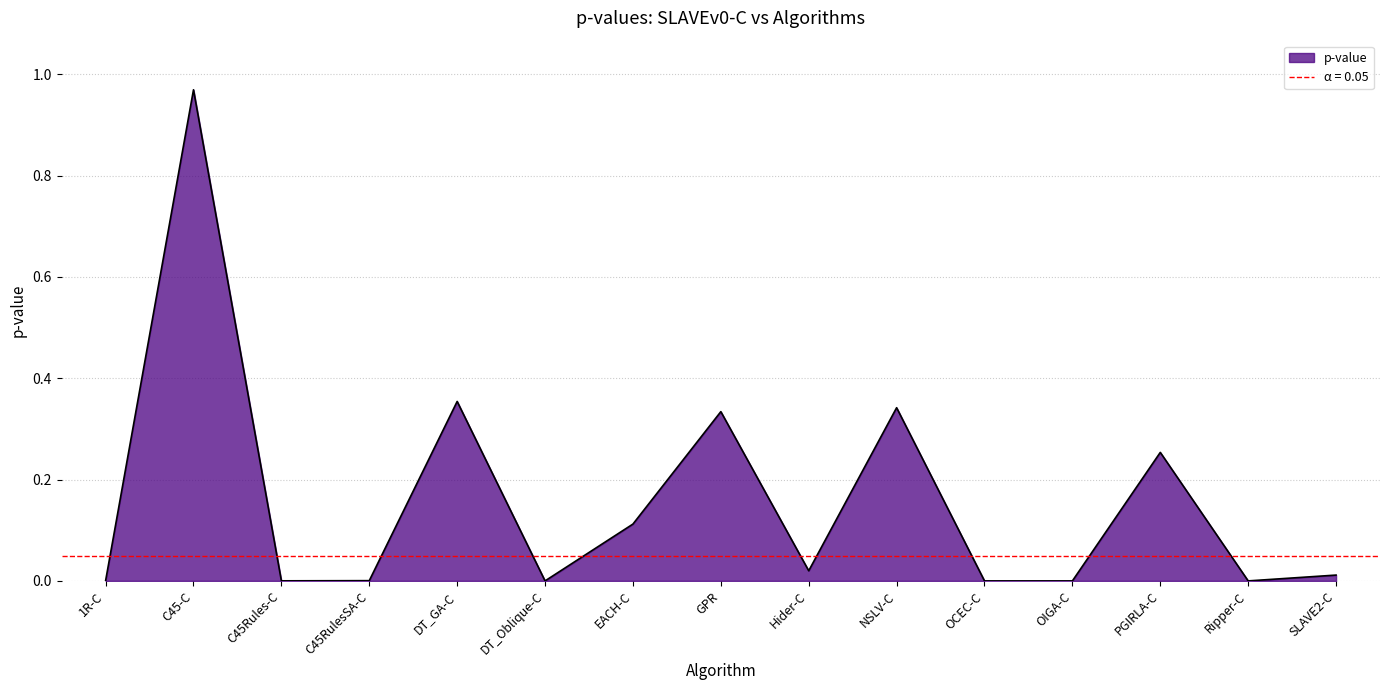

Where is the data nearest to the value 0?

Ripper-C